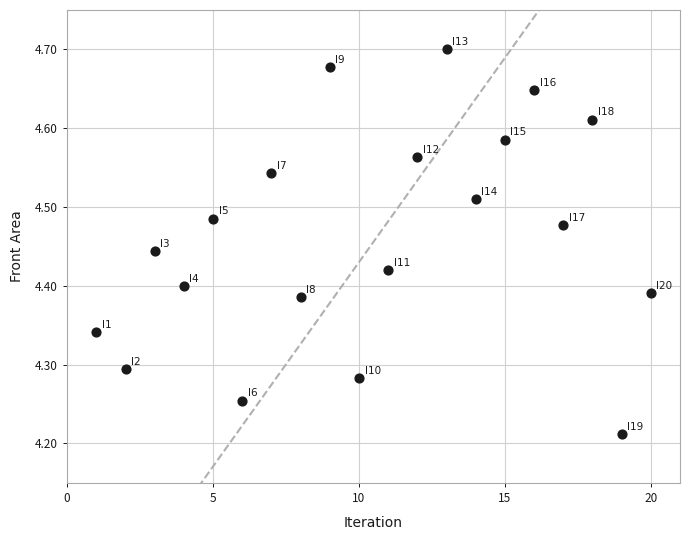

What is the range of X values (max minus min)?

19.0